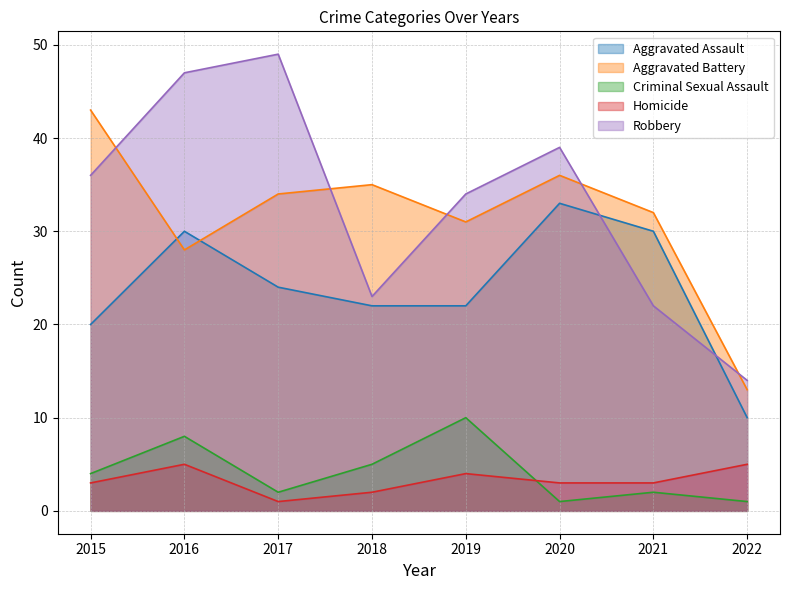

After their last crossing, which series has the higher values: Robbery or Aggravated Assault?

Robbery